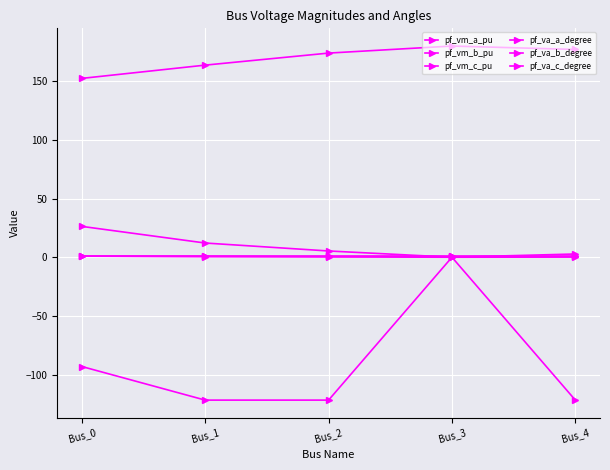

Is the value of pf_vm_a_pu at Bus_3 greater than the value of pf_va_a_degree at Bus_0?

No